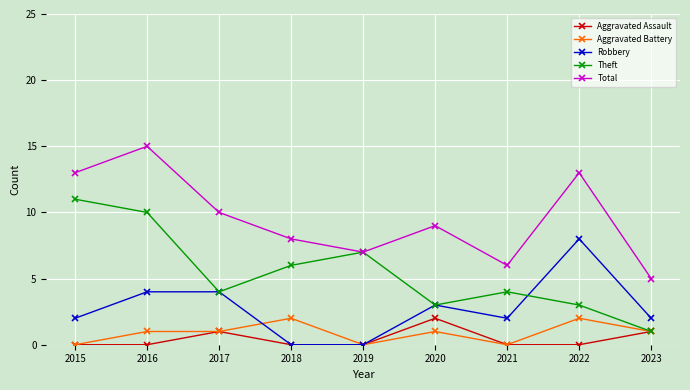

What is the difference between the highest and lowest values at 2016?

15